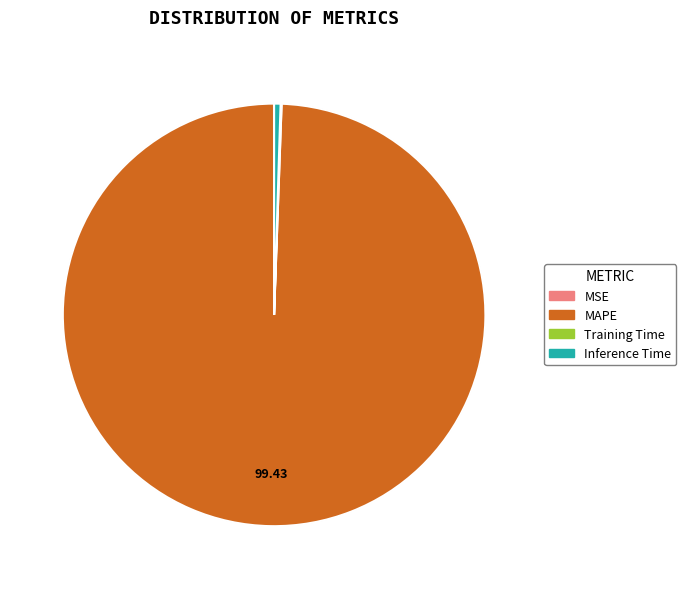

True or false: Training Time accounts for 1% of the total.

False